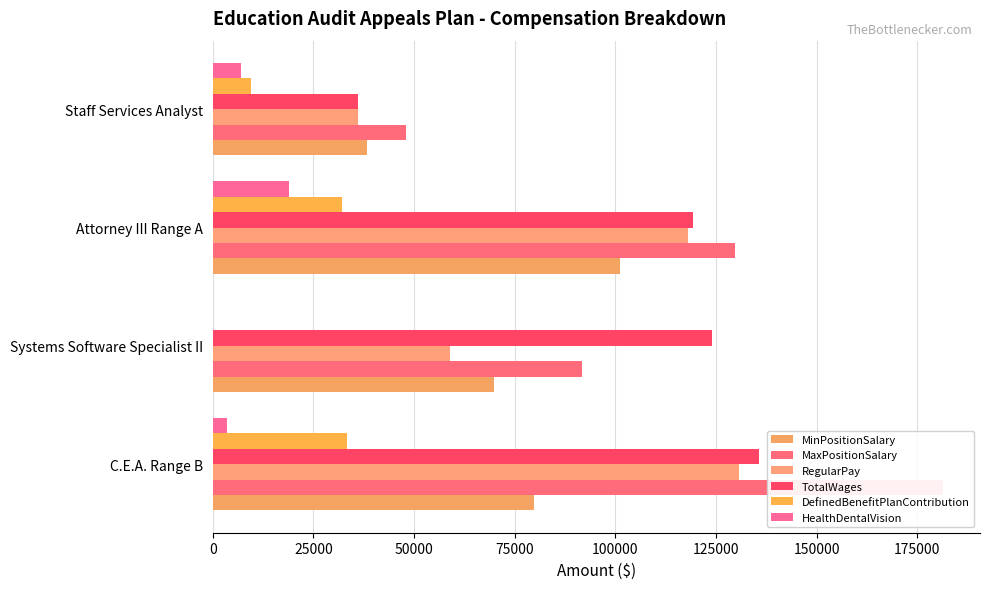

How many MaxPositionSalary values are between 91704 and 181548?

3